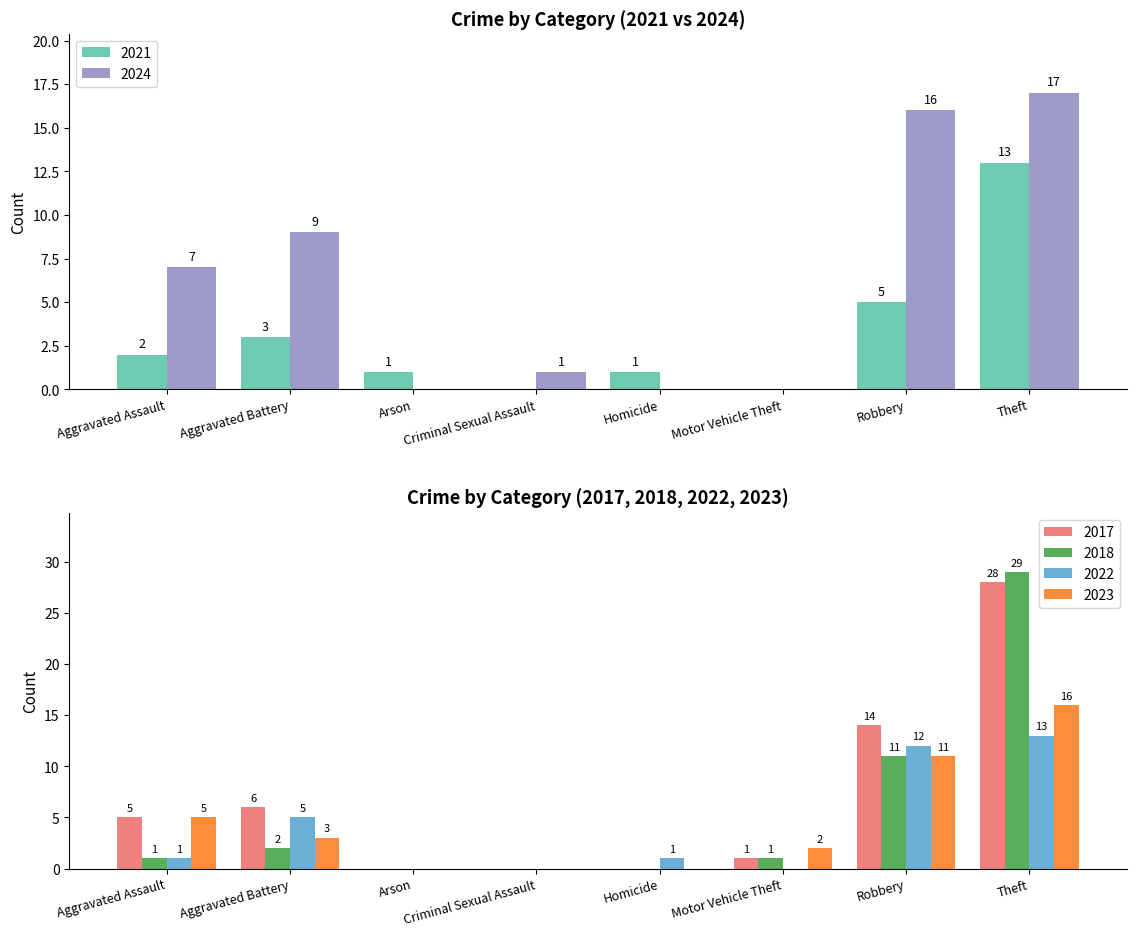

How many 2023 values are between 0 and 11?

7